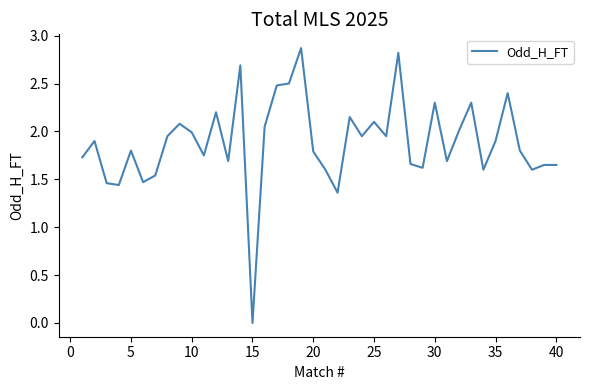

What is the greatest value displayed?

2.9